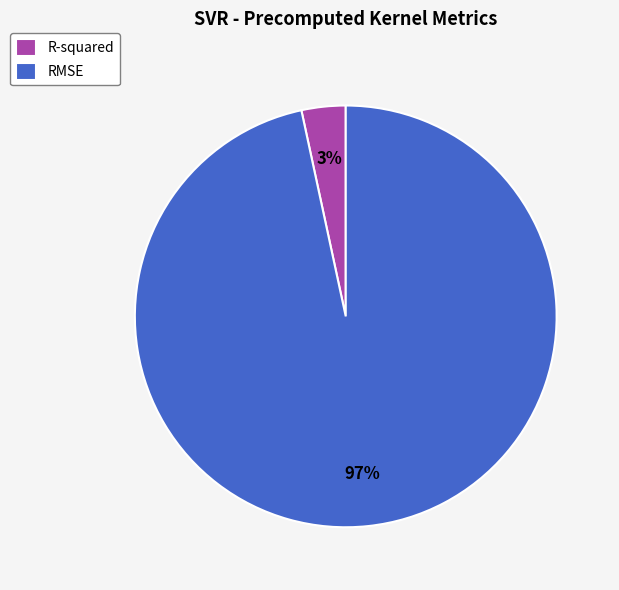

How many segments does this pie chart have?

2